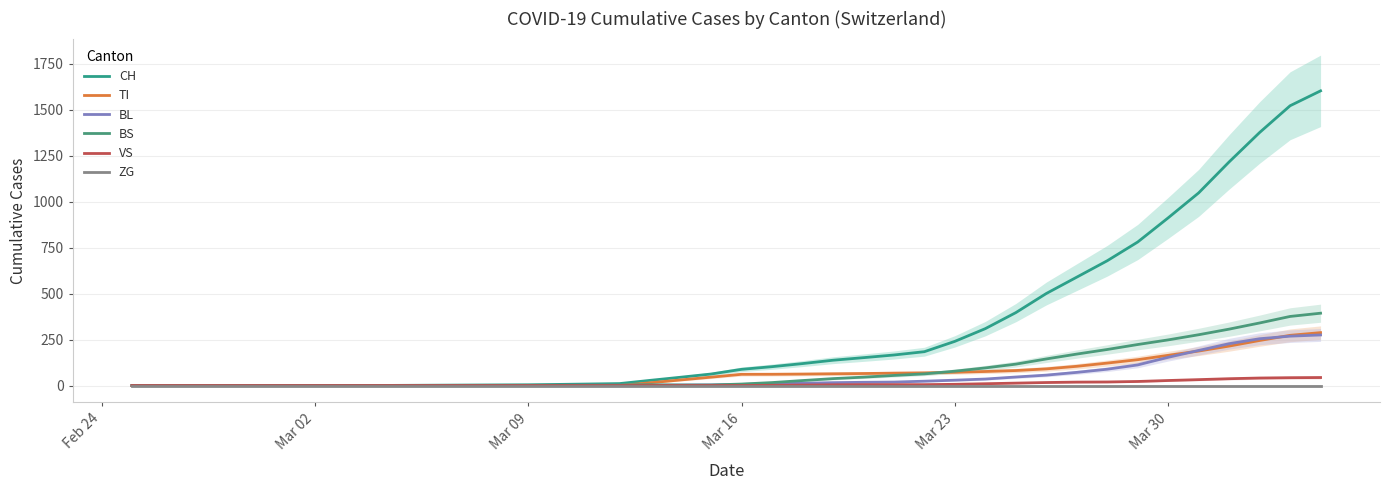

How many lines are shown in the chart?

6